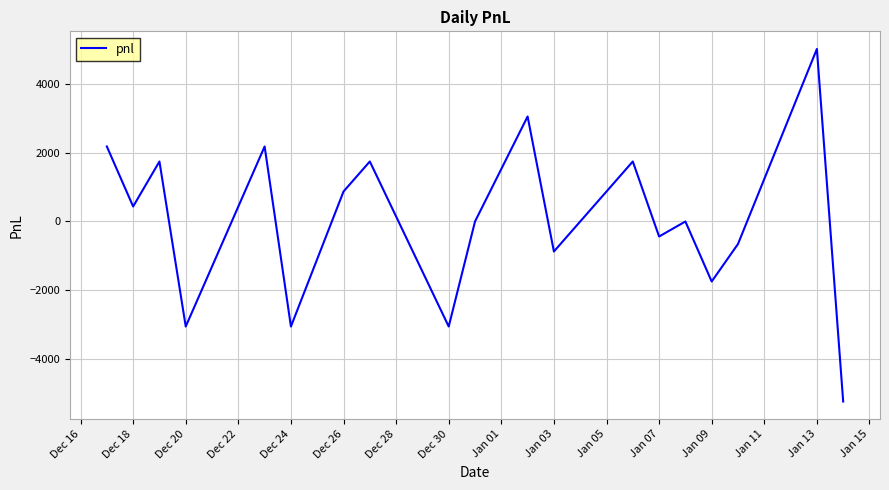

How many distinct data groups are displayed?

1